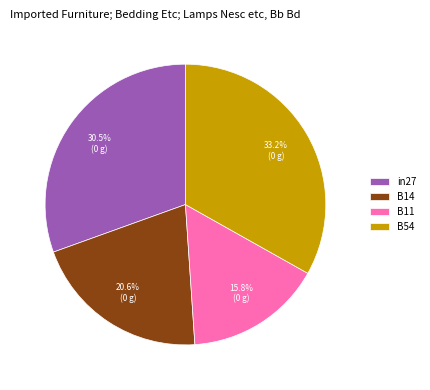

What percentage do B54 and B14 together represent?

53.7%